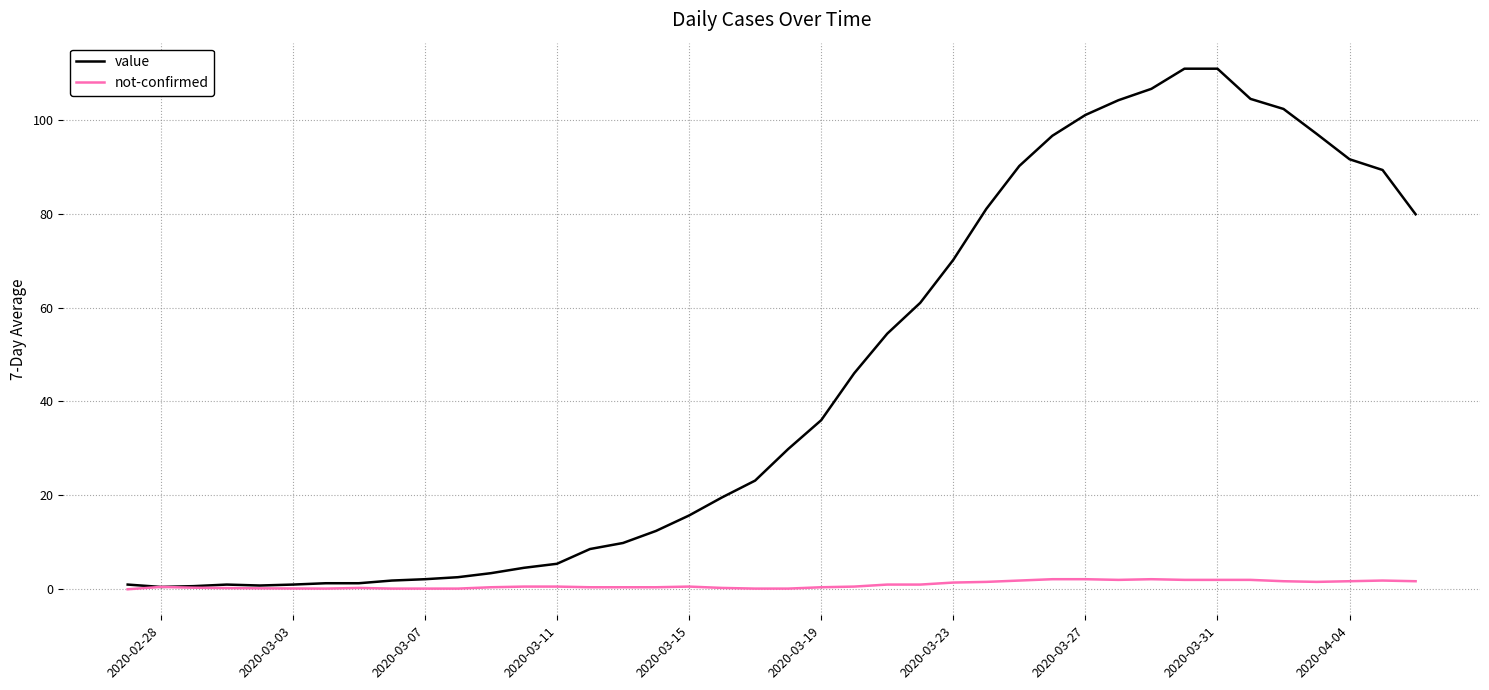

What is the sum of all value values?

1779.8